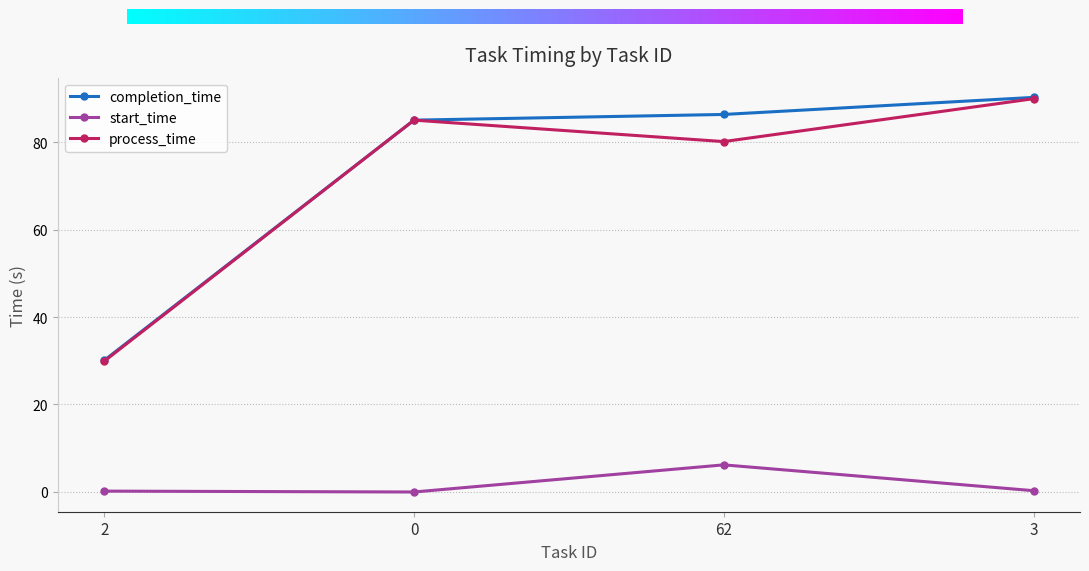

True or false: process_time and start_time cross at least once.

False